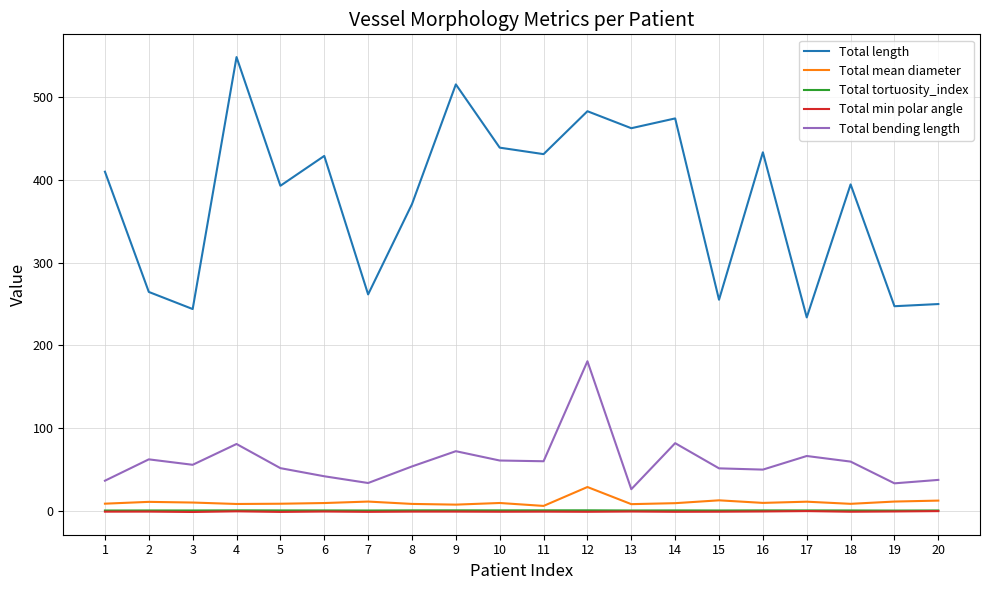

Is it true that Total mean diameter equals 12.2 at 20?

True